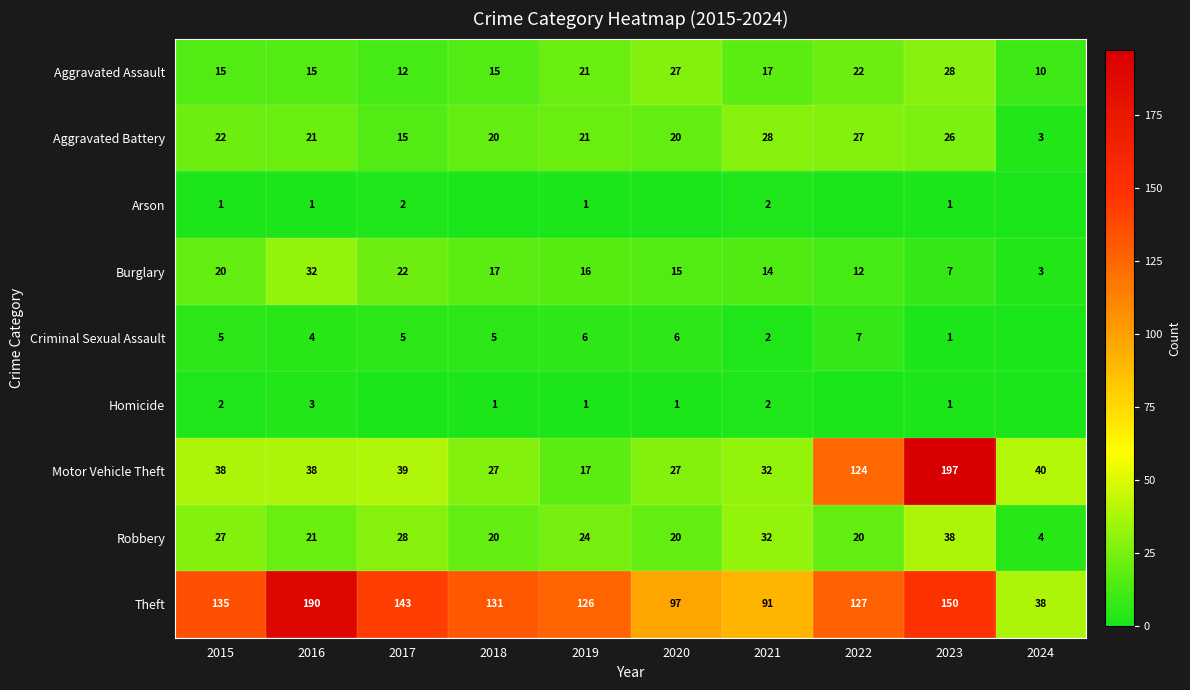

What is the sum of all Aggravated Battery values?

203